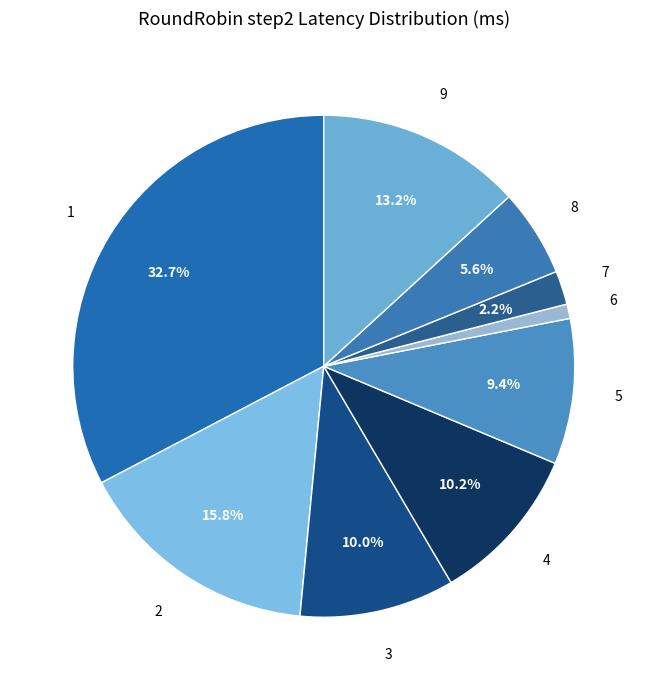

To the nearest percent, what is the combined percentage of 8 and 3?

16%